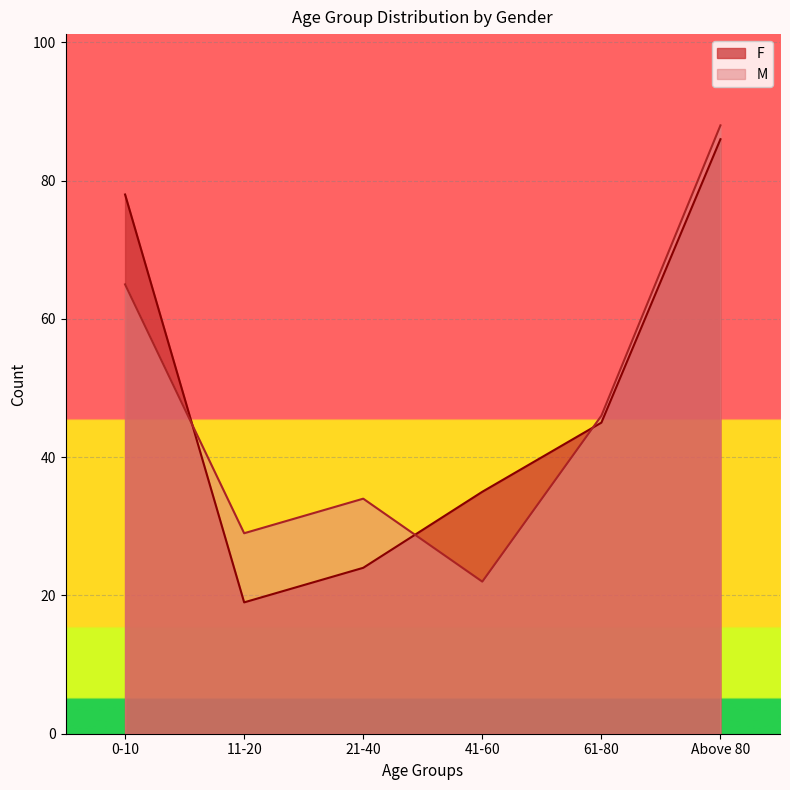

Which category has the lowest value across all series?

11-20